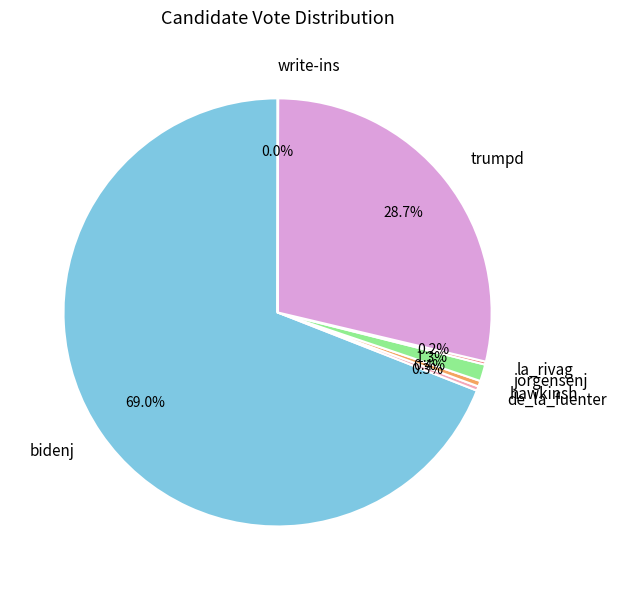

Which category accounts for the majority?

bidenj